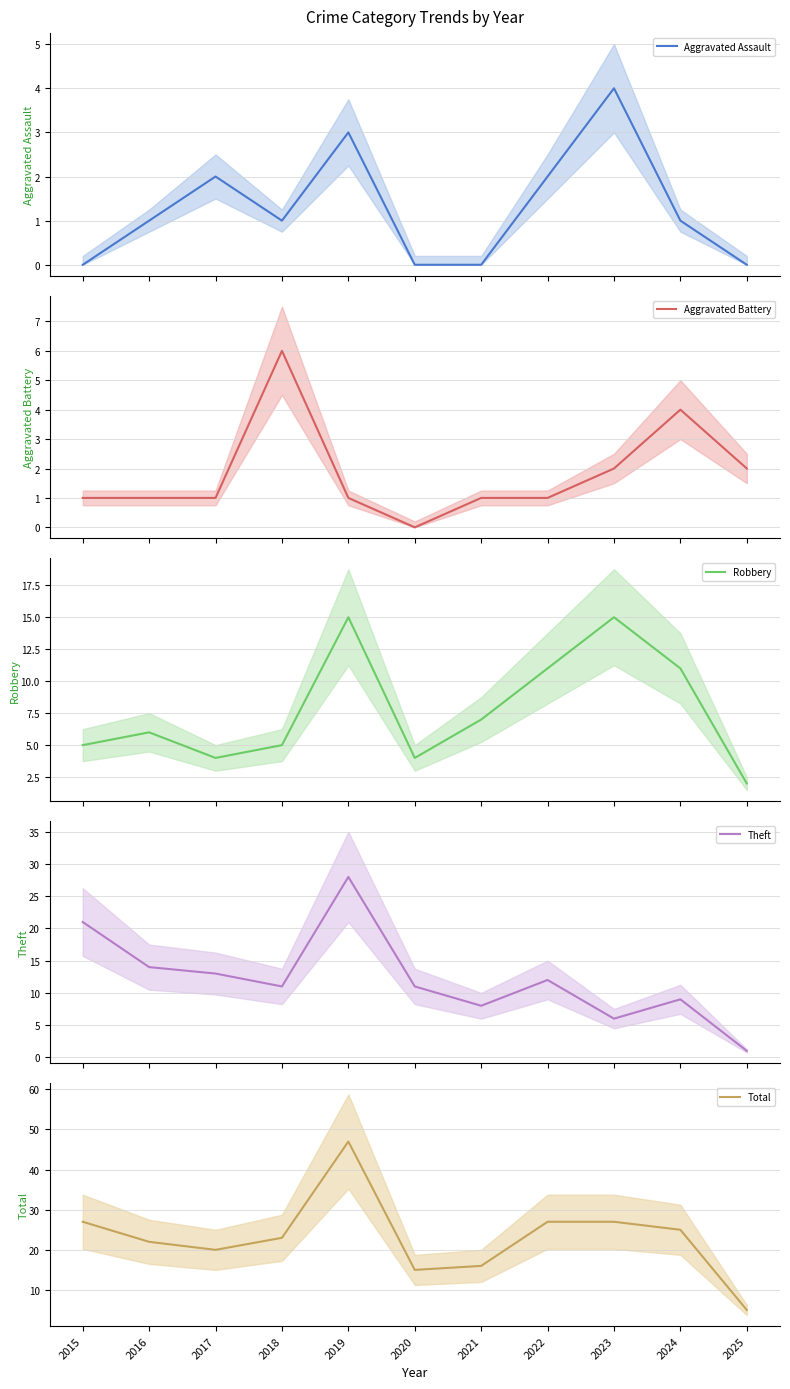

At which label does Theft first exceed 11?

2015